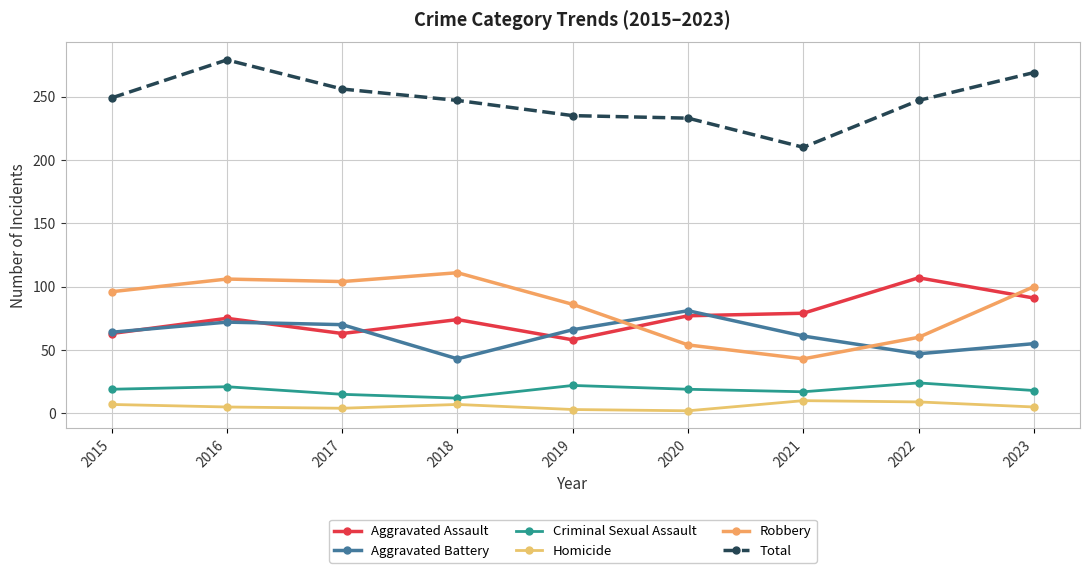

How many series are shown in this chart?

6